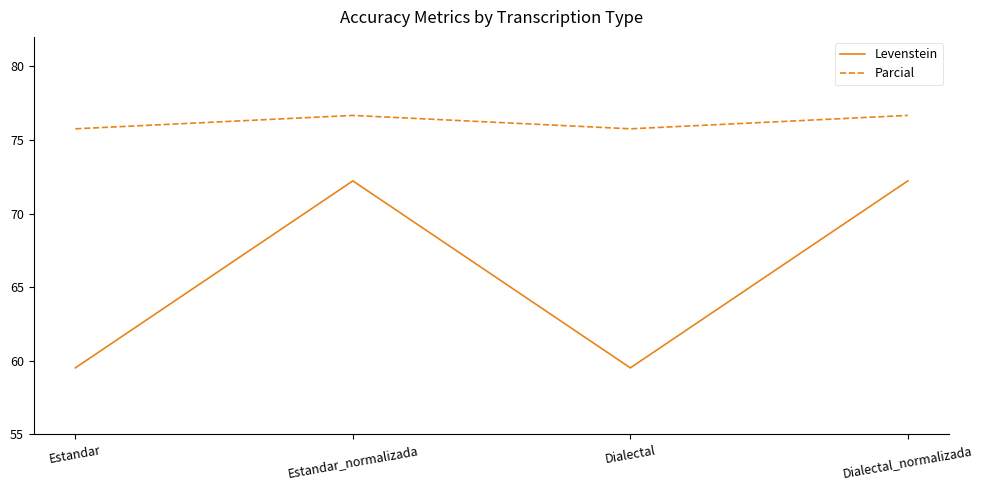

Count the number of data series in this chart.

2